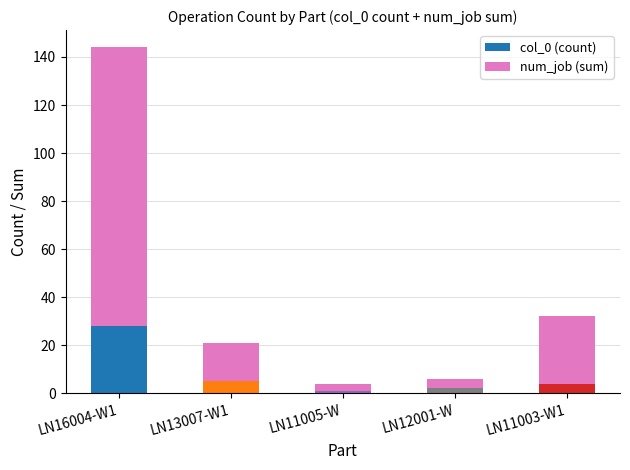

Count the number of data series in this chart.

2